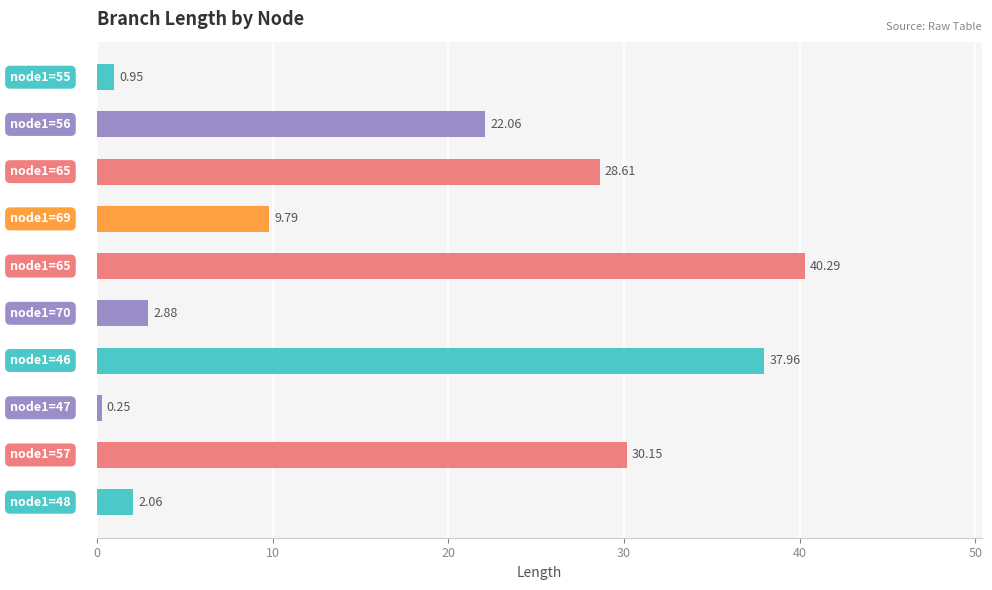

What is the difference between the maximum and second lowest values?

39.3